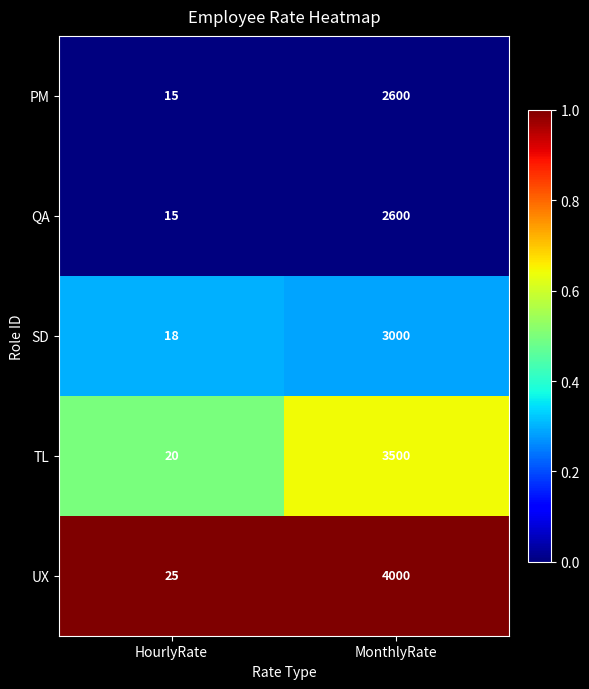

Reading right to left, what are all the values shown in this chart?

PM: 2600	15
QA: 2600	15
SD: 3000	18
TL: 3500	20
UX: 4000	25